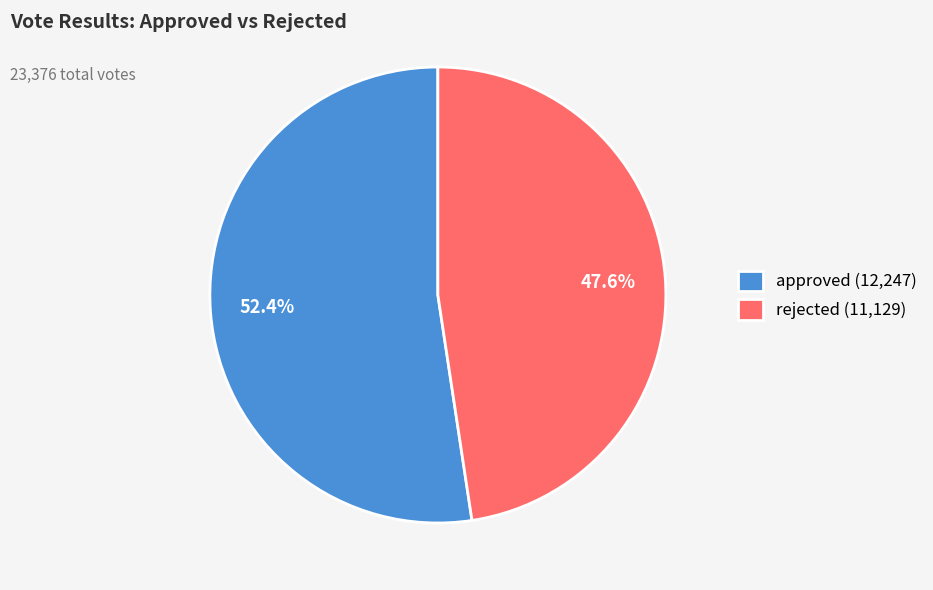

To the nearest percent, what is the average slice percentage?

50%